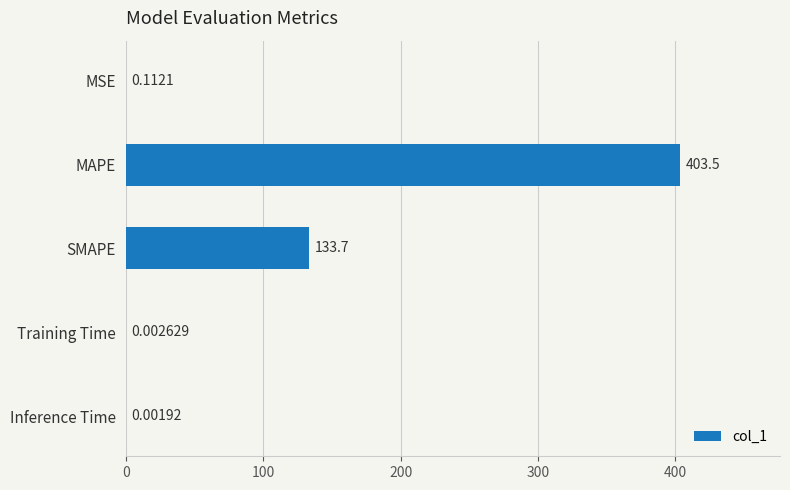

At which category does the chart reach its peak across all series?

MAPE